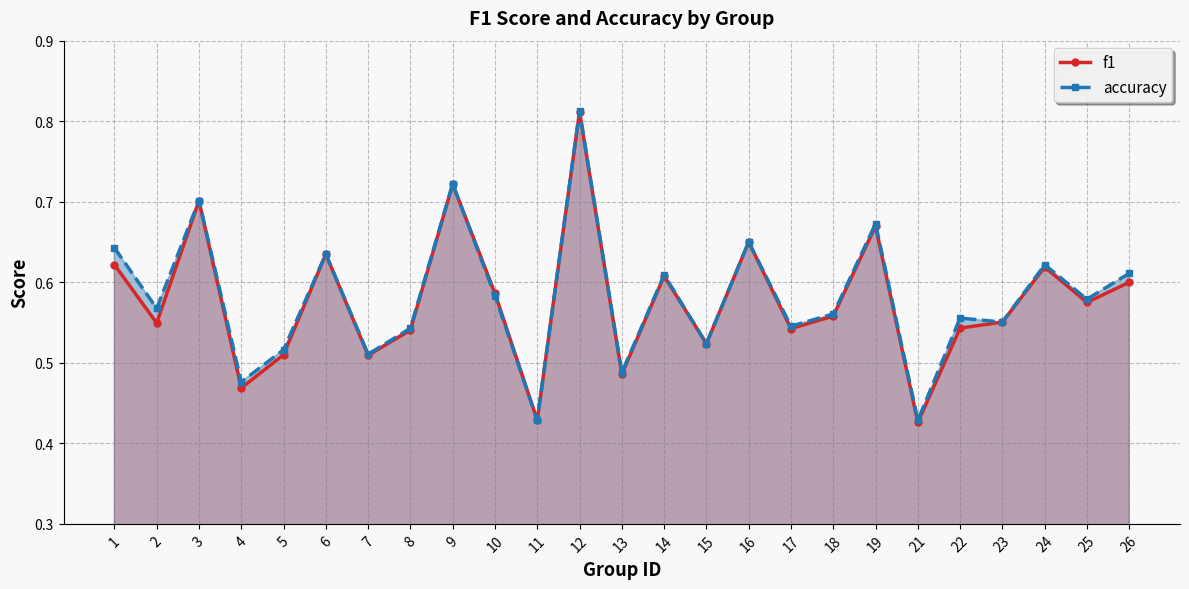

Reading left to right, list all the values displayed in this chart.

f1: 0.6	0.5	0.7	0.5	0.5	0.6	0.5	0.5	0.7	0.6	0.4	0.8	0.5	0.6	0.5	0.7	0.5	0.6	0.7	0.4	0.5	0.6	0.6	0.6	0.6
accuracy: 0.6	0.6	0.7	0.5	0.5	0.6	0.5	0.5	0.7	0.6	0.4	0.8	0.5	0.6	0.5	0.7	0.5	0.6	0.7	0.4	0.6	0.6	0.6	0.6	0.6